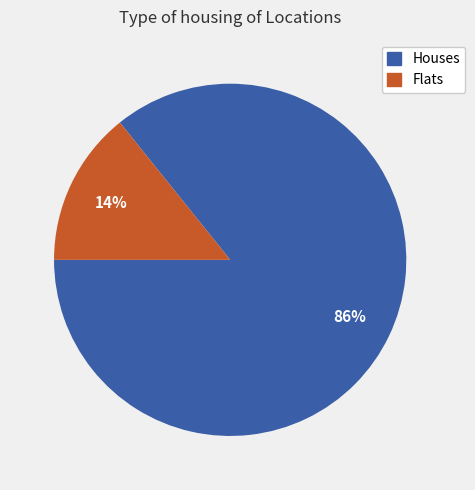

Is there a majority slice in this chart?

Yes